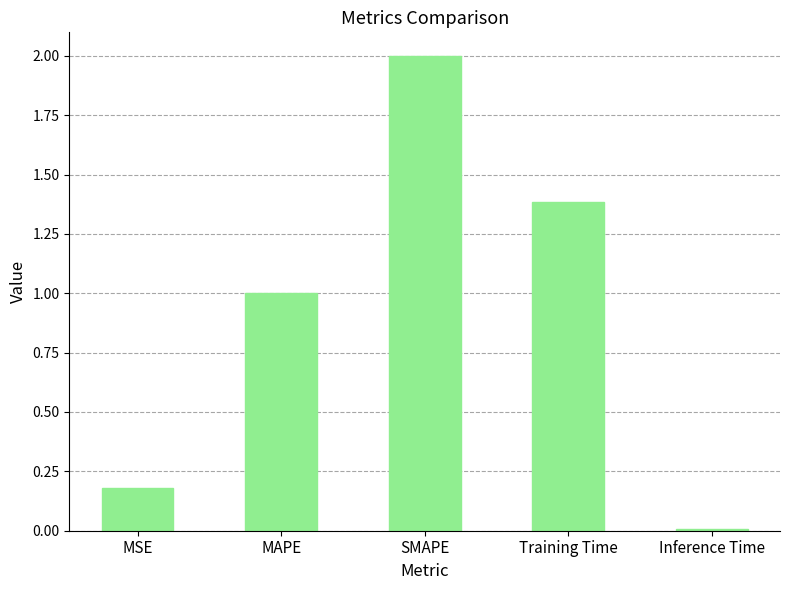

Is it true that the value at Training Time is 2.1?

False